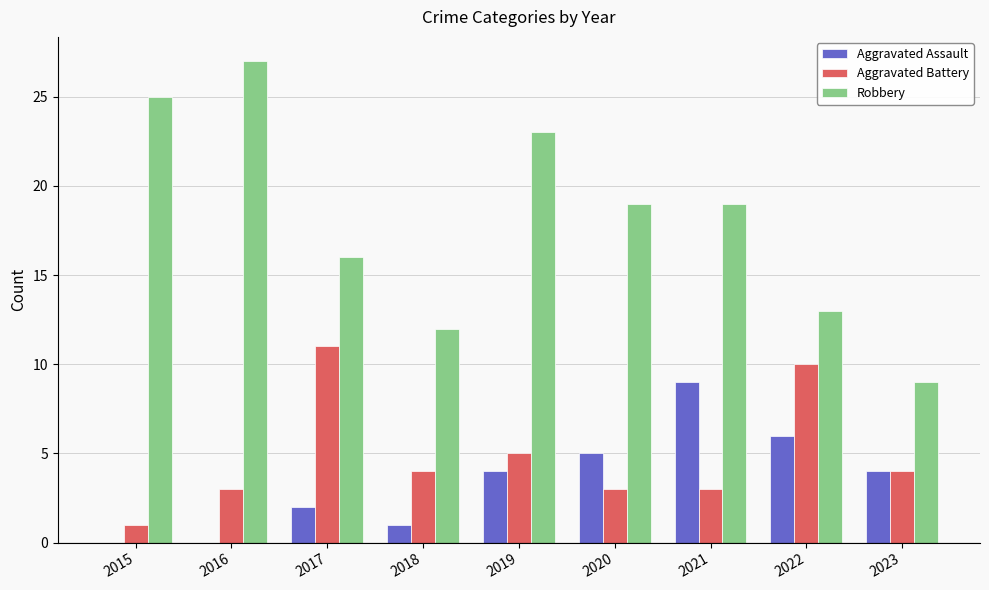

Reading left to right, list all the values displayed in this chart.

Aggravated Assault: 2015=0	2016=0	2017=2	2018=1	2019=4	2020=5	2021=9	2022=6	2023=4
Aggravated Battery: 2015=1	2016=3	2017=11	2018=4	2019=5	2020=3	2021=3	2022=10	2023=4
Robbery: 2015=25	2016=27	2017=16	2018=12	2019=23	2020=19	2021=19	2022=13	2023=9